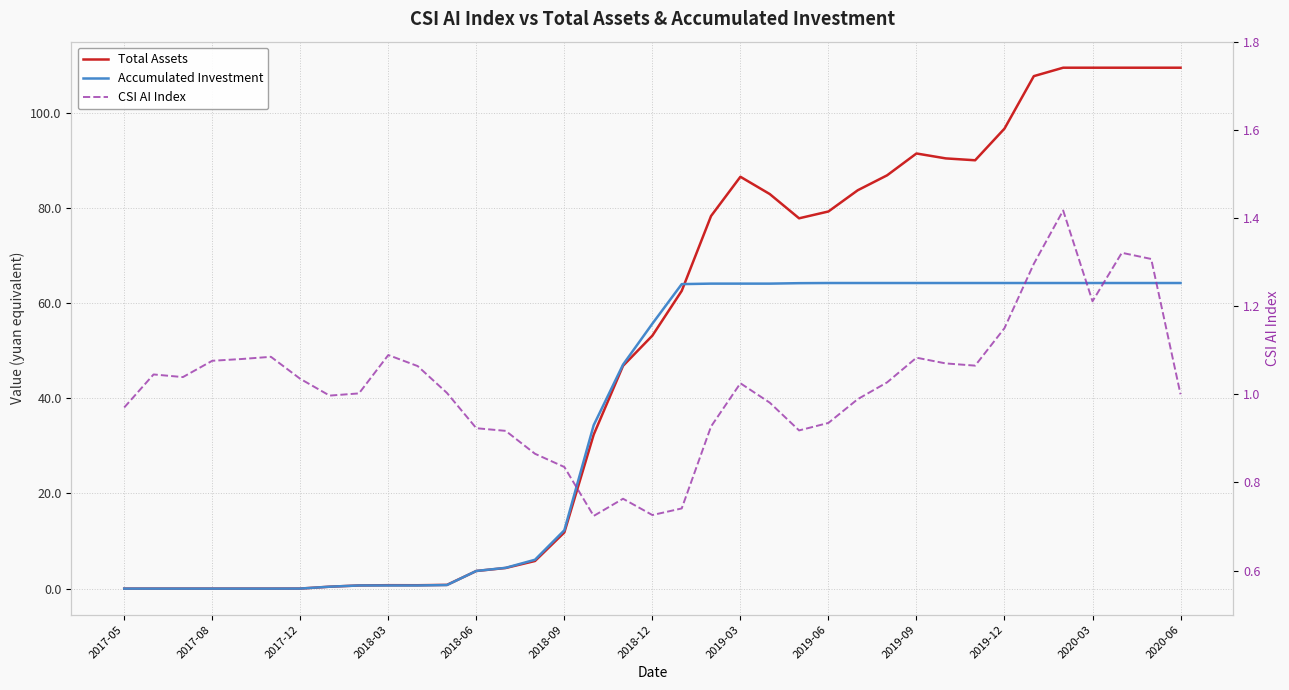

What are all the series names shown in the legend?

Total Assets, Accumulated Investment, CSI AI Index